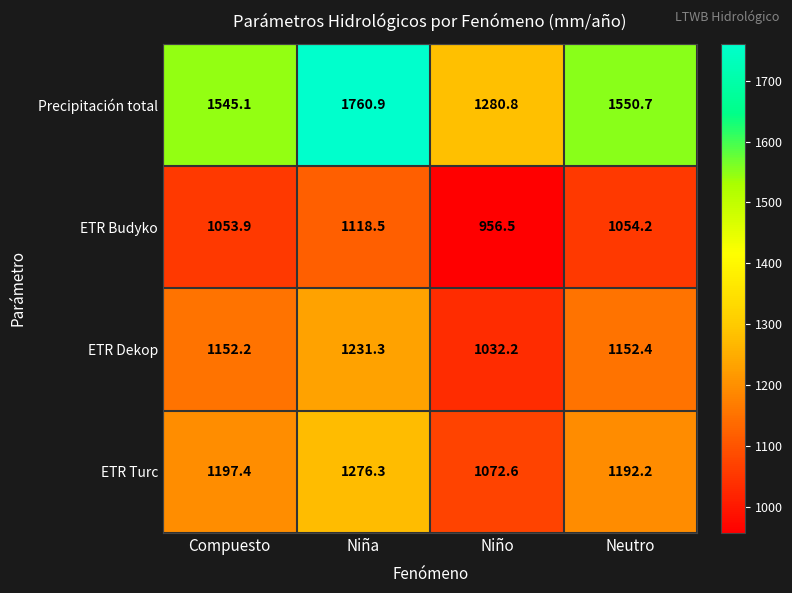

What is the total value across all series at Niña?

5387.0